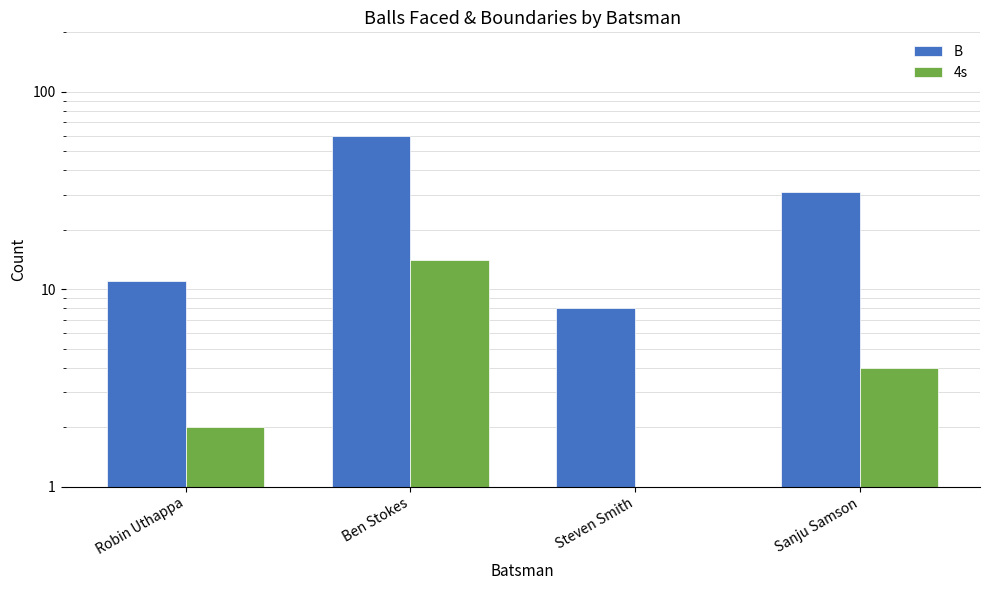

What value does the 4s series have at Steven Smith?

1